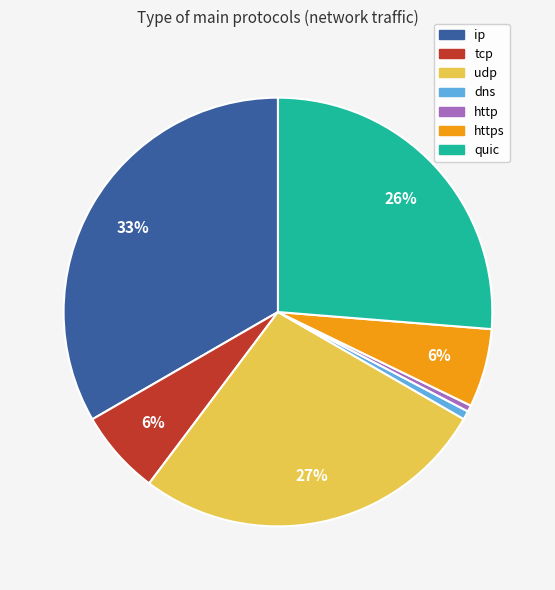

True or false: quic accounts for 26% of the total.

True